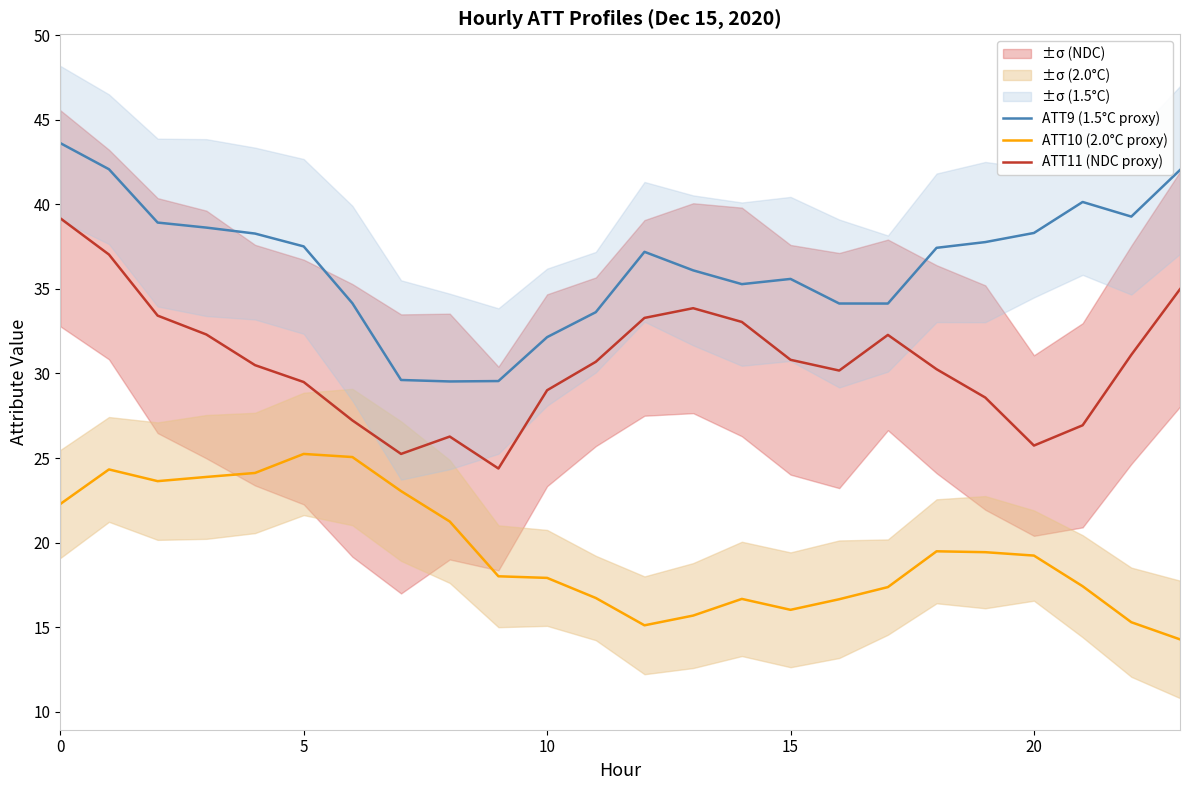

Where is the first local maximum for ATT11 (NDC proxy)?

8